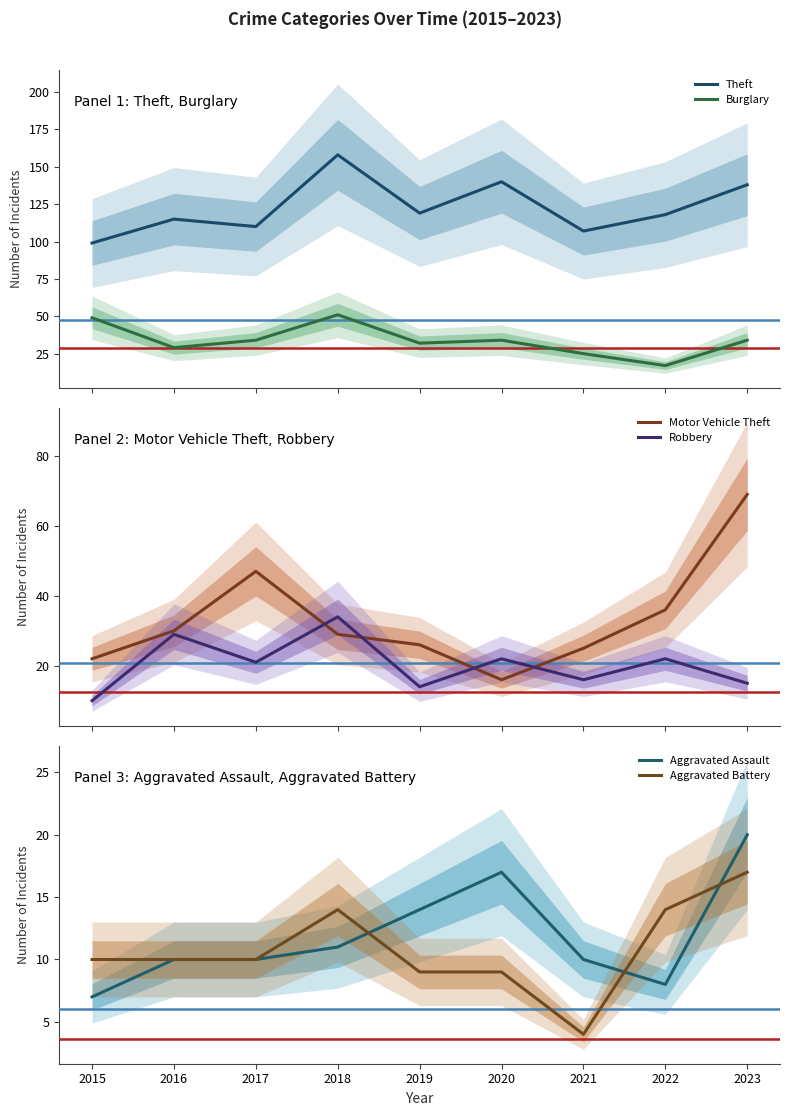

Where is the first local minimum for Theft?

2017